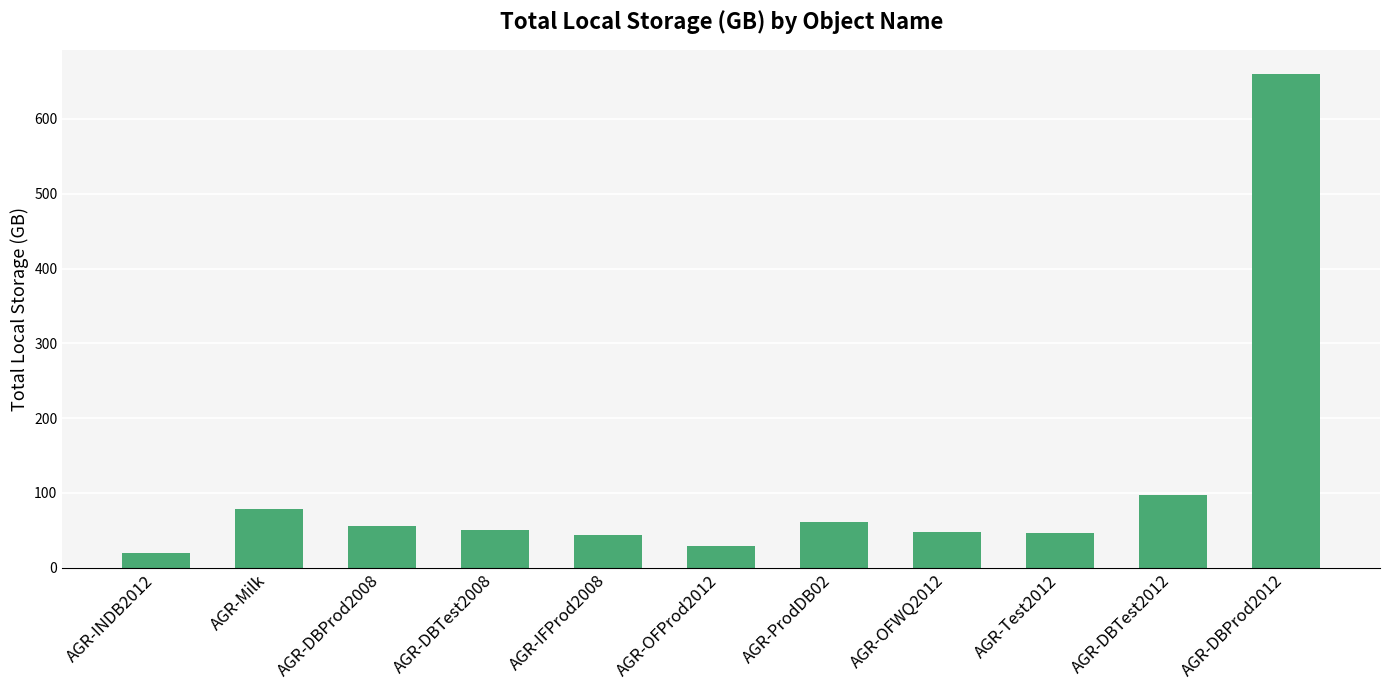

What is the label of the 3rd bar from the left?

AGR-DBProd2008